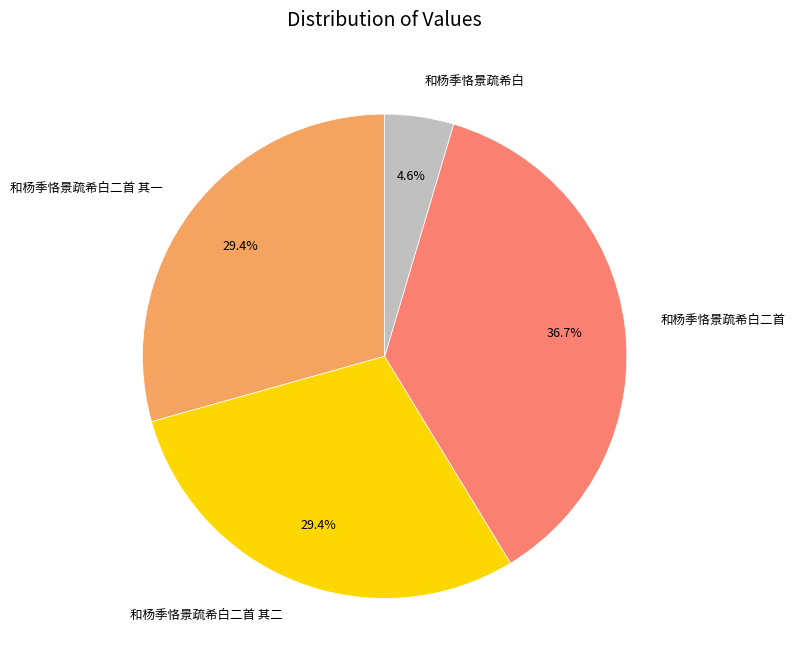

To the nearest percent, what percentage of the pie is 和杨季恪景疏希白二首 其二?

29%